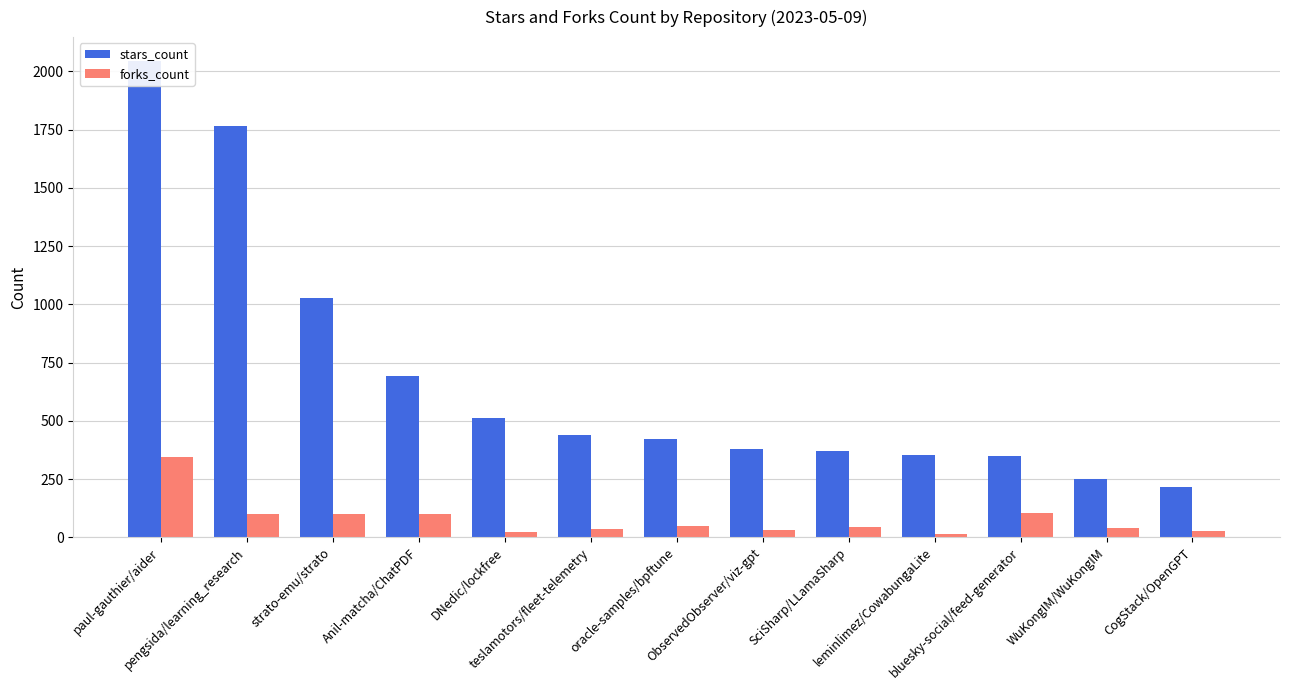

Rank the series by their maximum value, from lowest to highest.

forks_count, stars_count